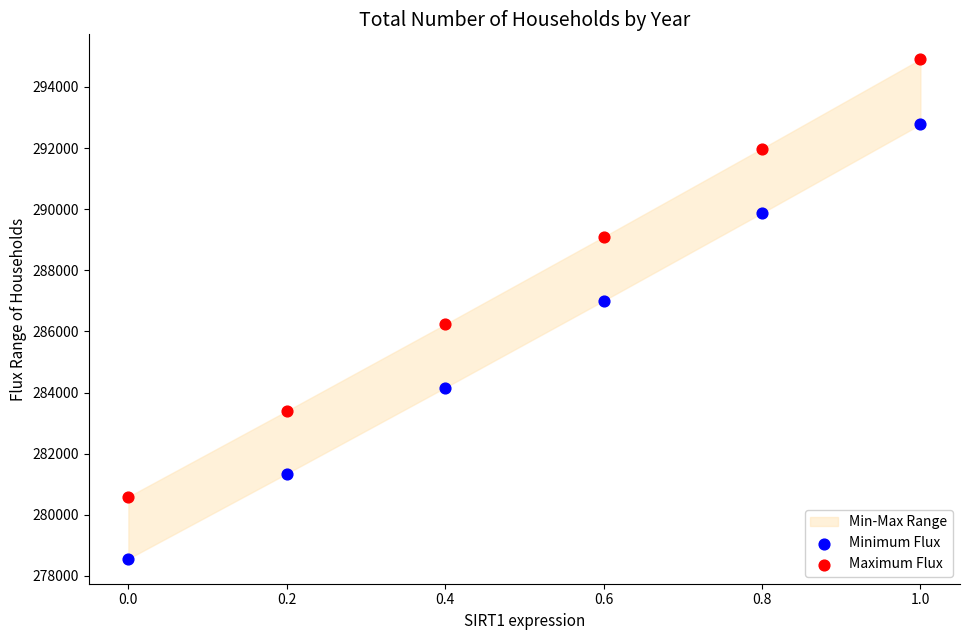

Which series has the largest Y range (max minus min)?

Maximum Flux